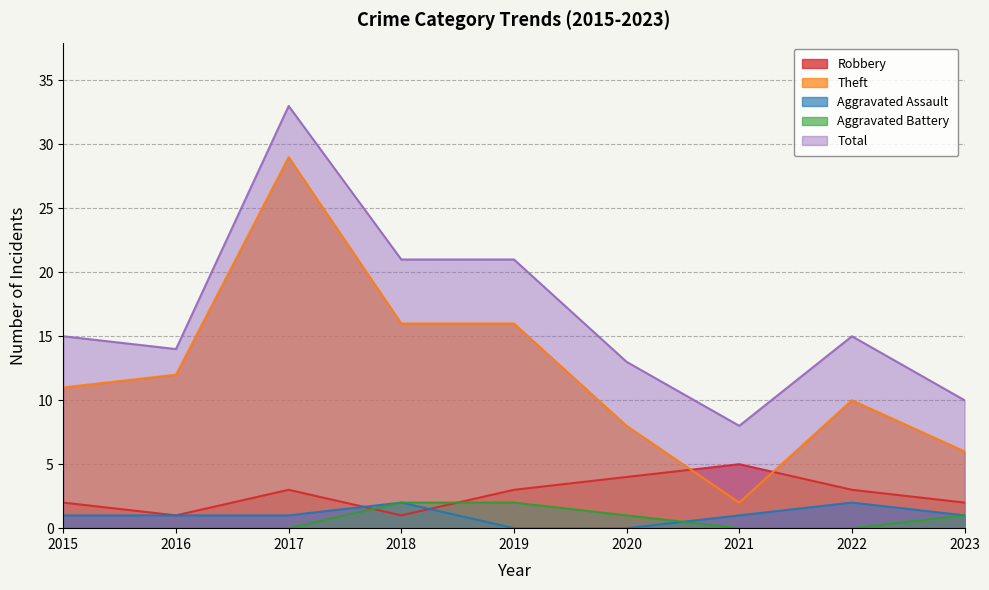

The value of Total at 2023 is 16. True or false?

False